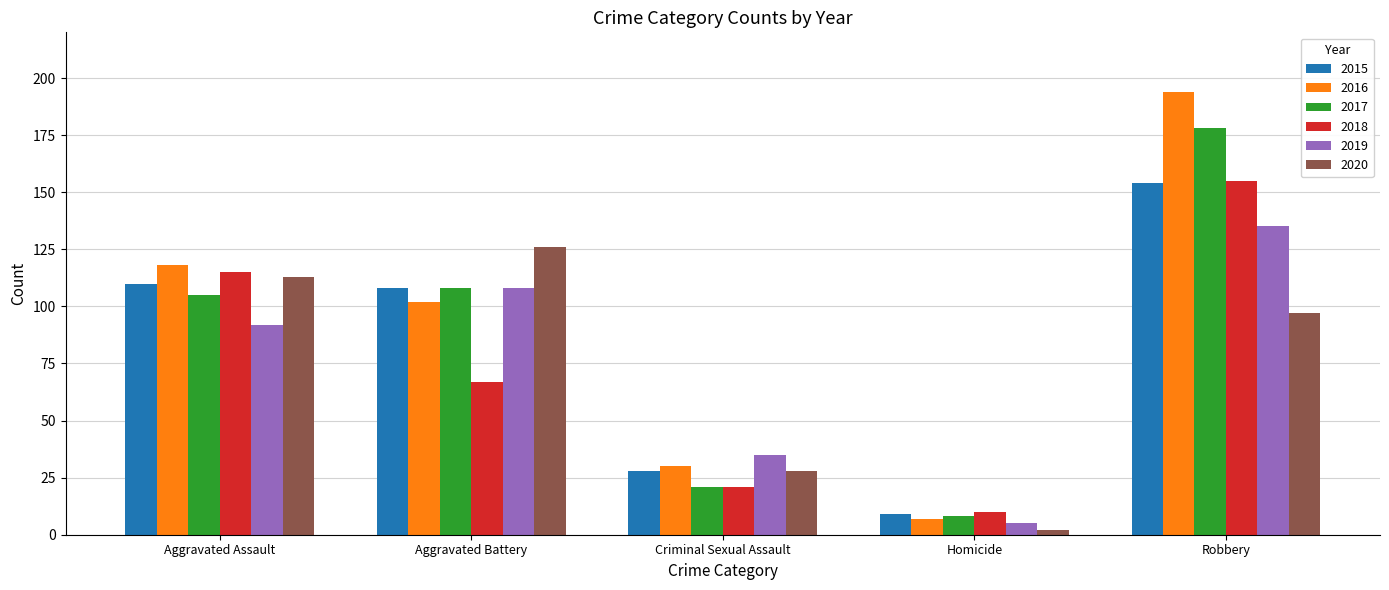

Count the number of data series in this chart.

6